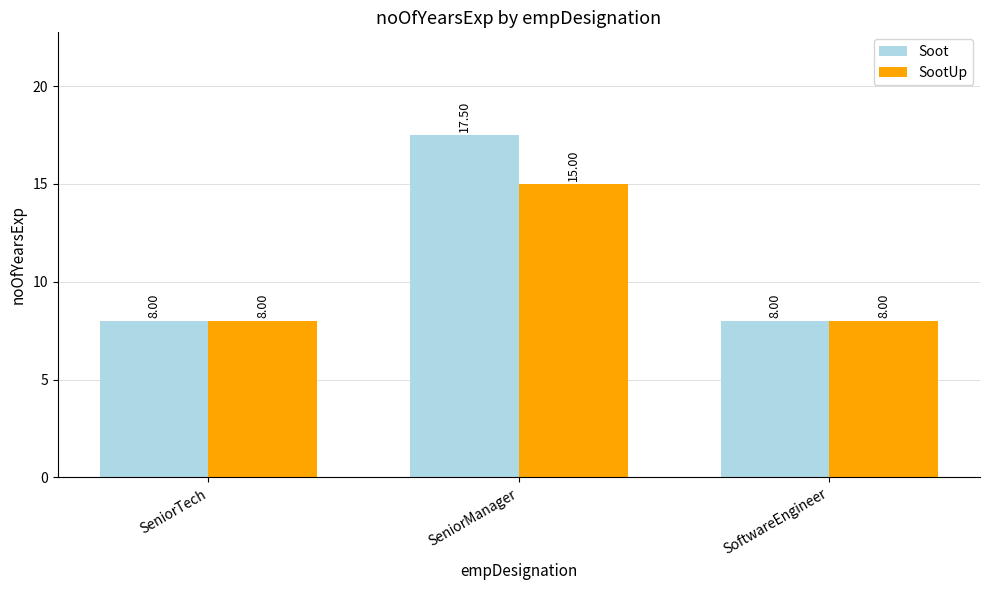

Is the value of Soot at SeniorTech greater than the value of SootUp at SeniorManager?

No